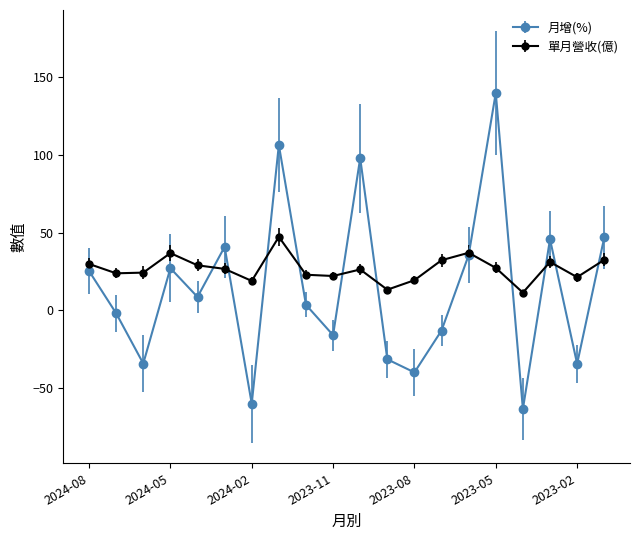

What is the smallest value displayed?

-63.3